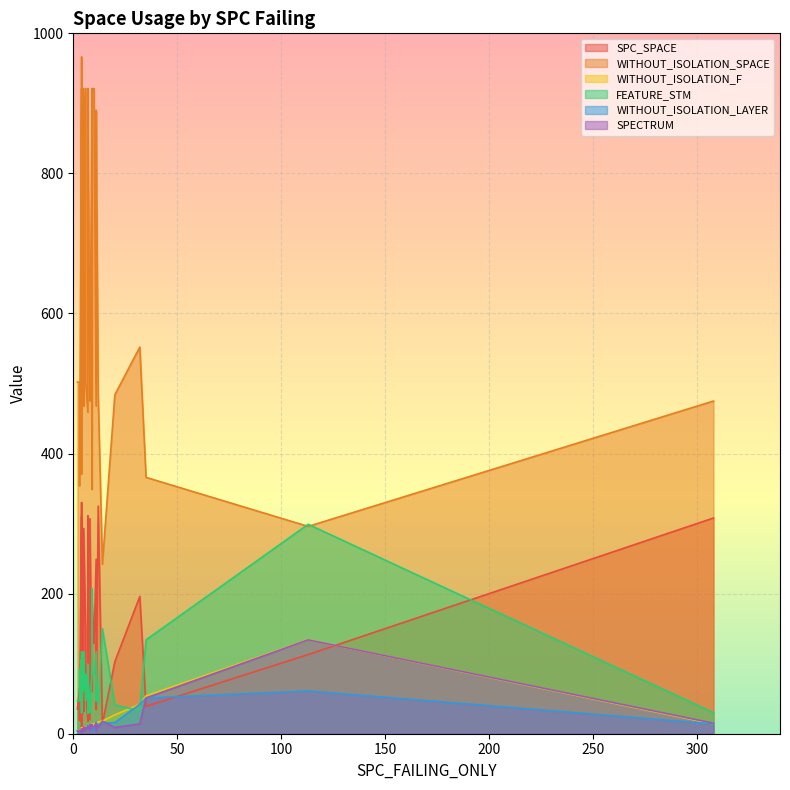

The SPECTRUM series shows 3 at 9. True or false?

False